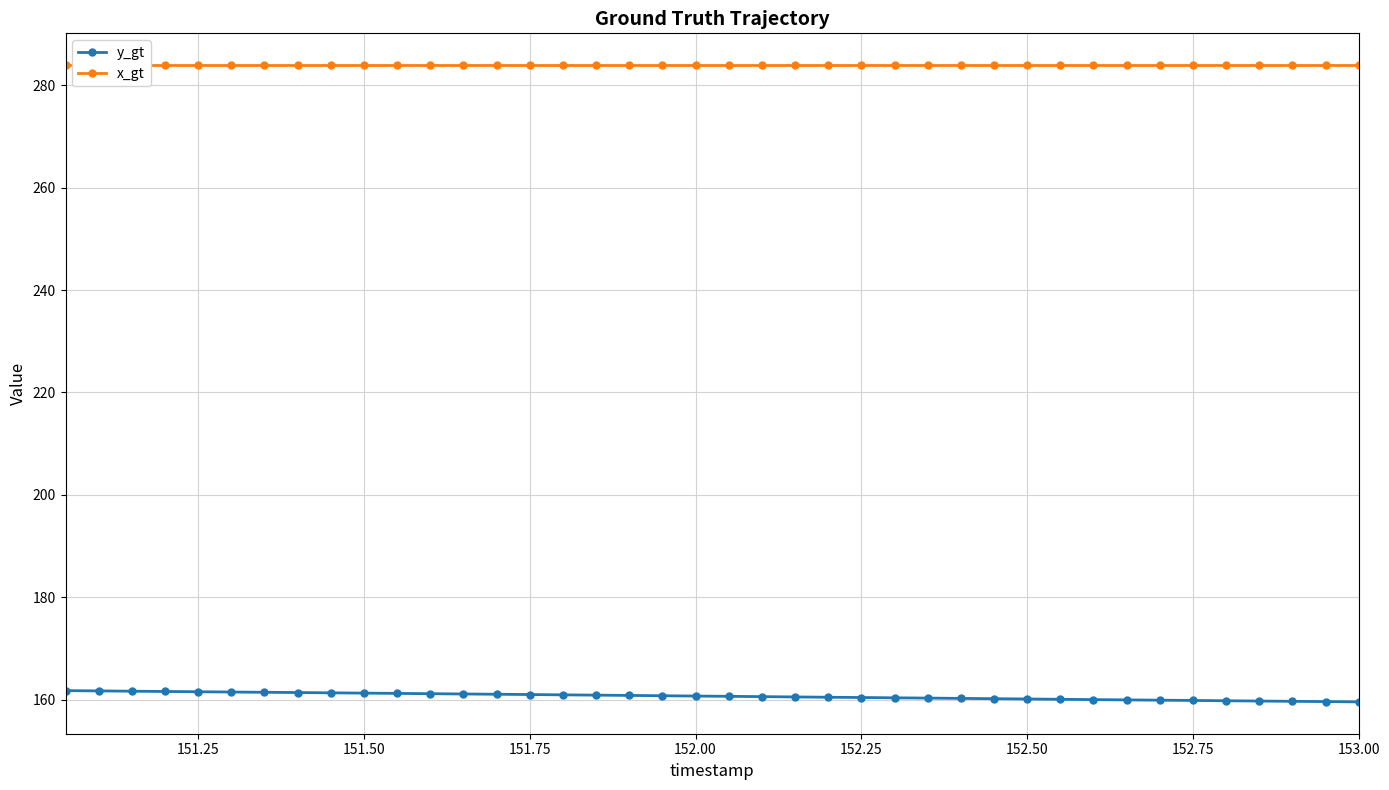

What is the total value across all series at 151.50?

445.2